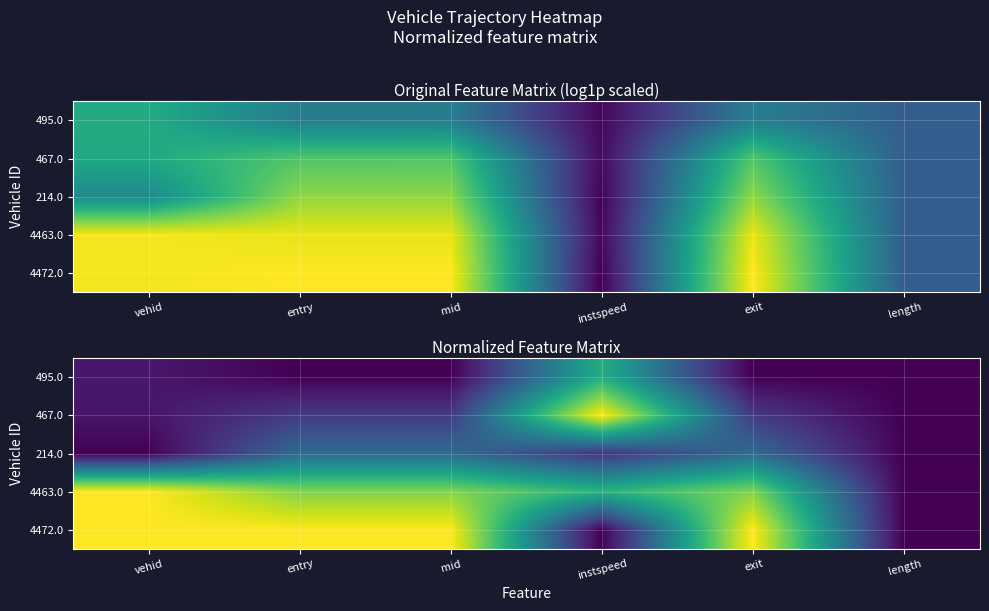

What is the difference between the maximum and minimum values in the 4472.0 series?

1.0